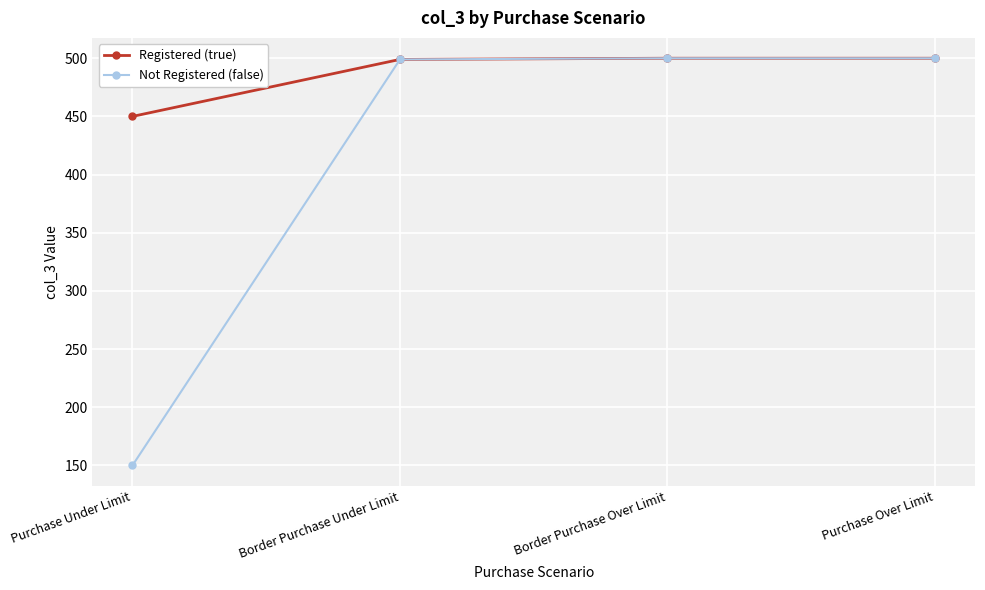

What is the average value of the Not Registered (false) series?

412